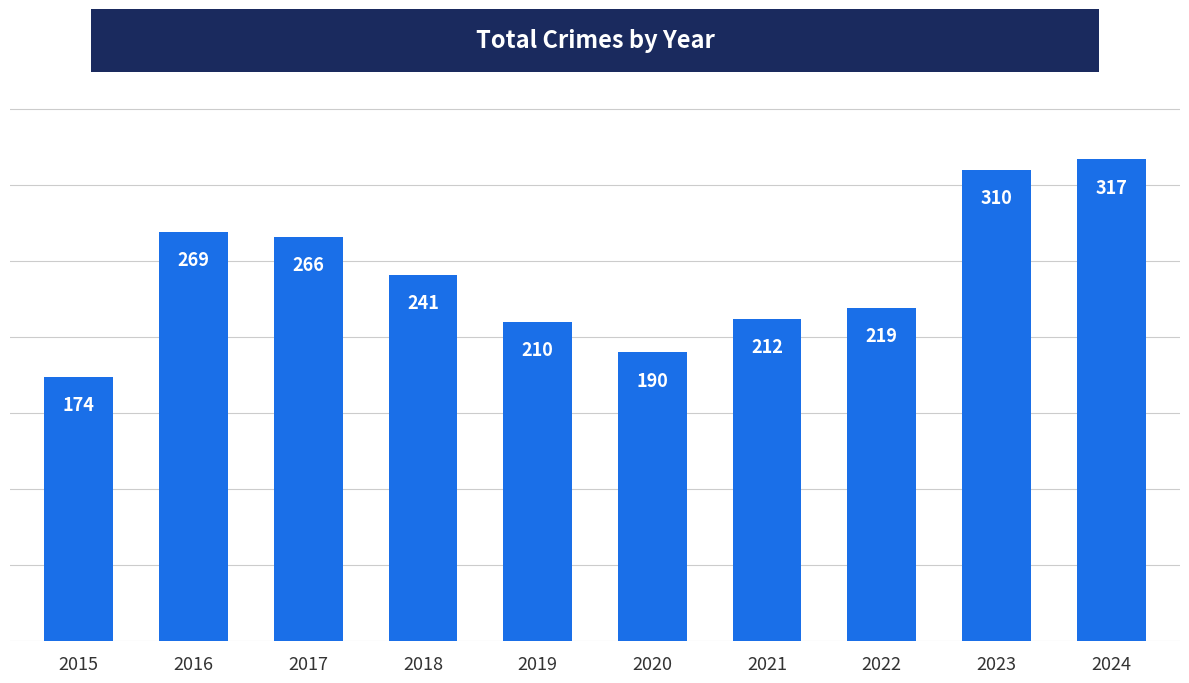

What is the change in value from 2020 to 2023?

+120